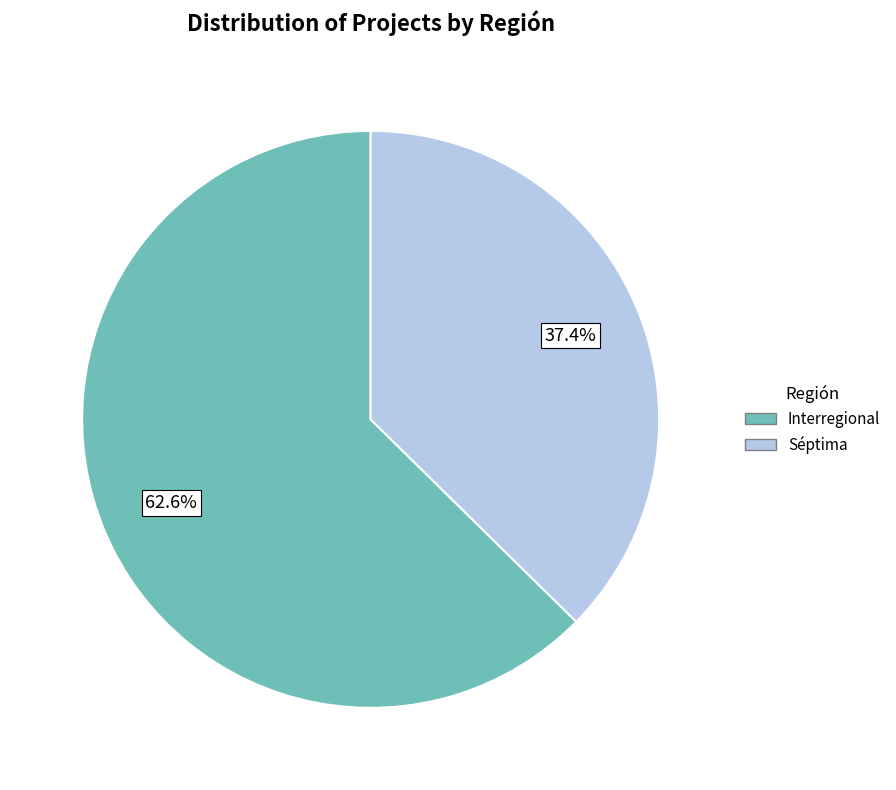

What percentage is the Séptima slice, to the nearest percent?

37%